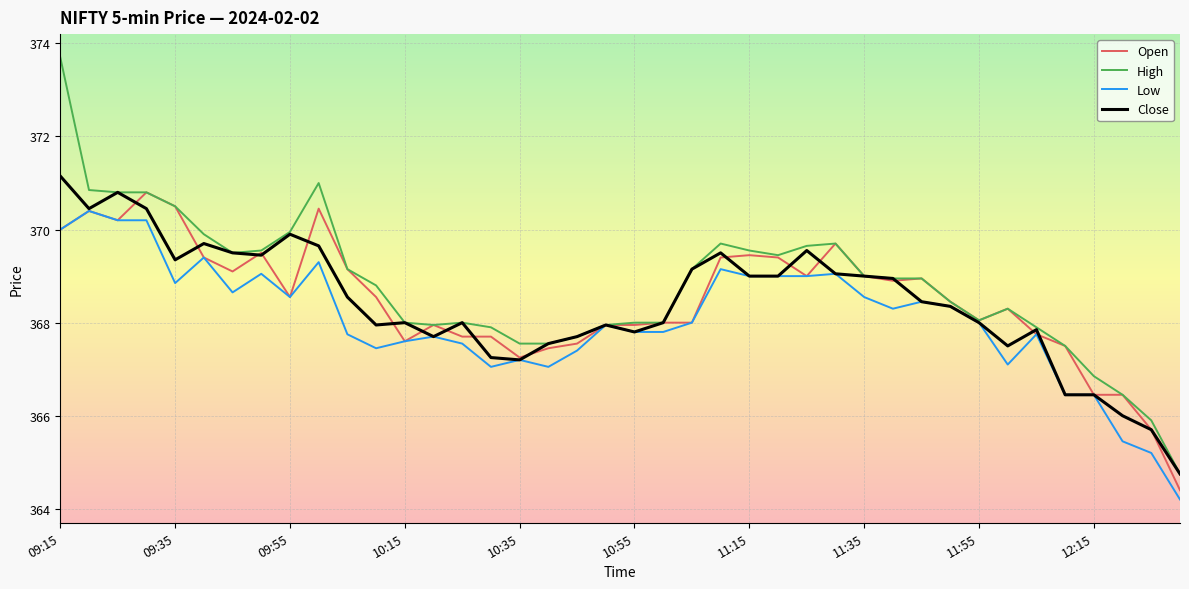

What is the minimum value for Close?

364.8